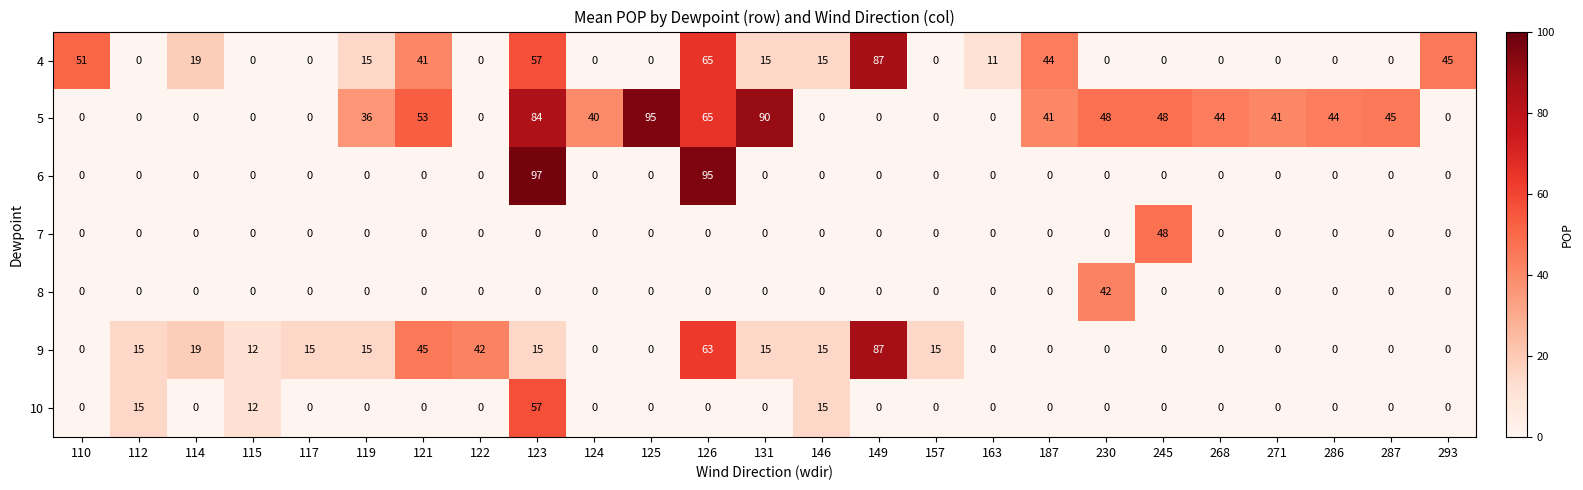

How many distinct data groups are displayed?

7